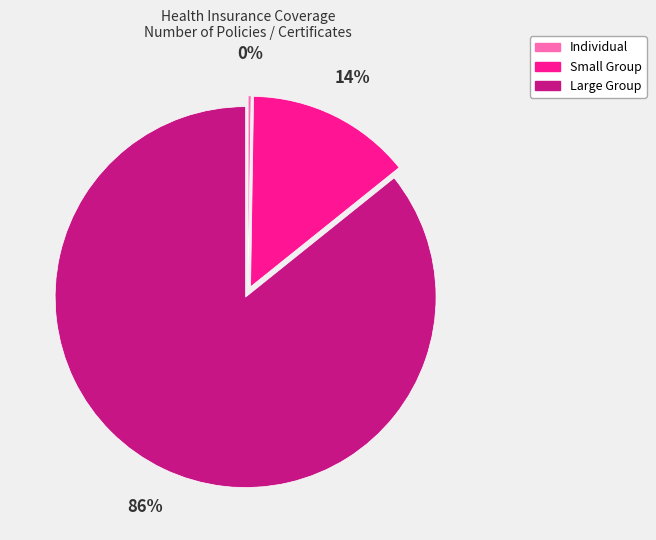

To the nearest percent, what is the difference between the Small Group and Large Group slice percentages?

72%